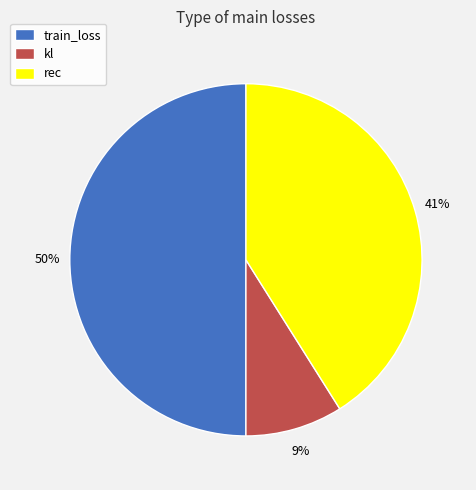

Which slice represents more than half of the pie?

train_loss